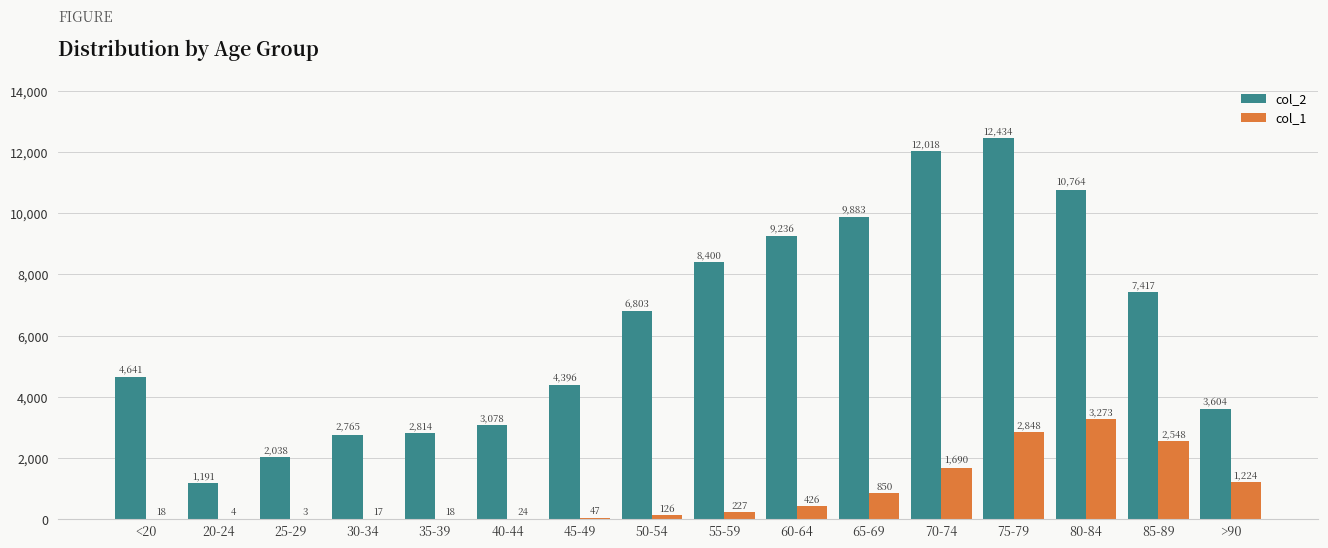

The col_1 series shows 2848 at 75-79. True or false?

True